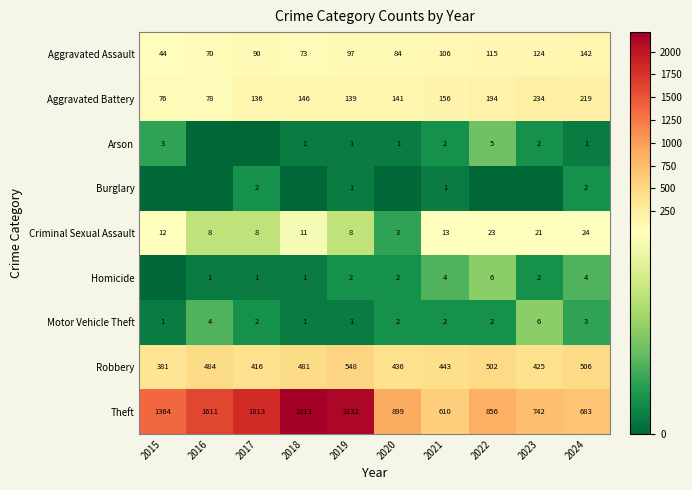

How many values in the Motor Vehicle Theft series are below 2?

3